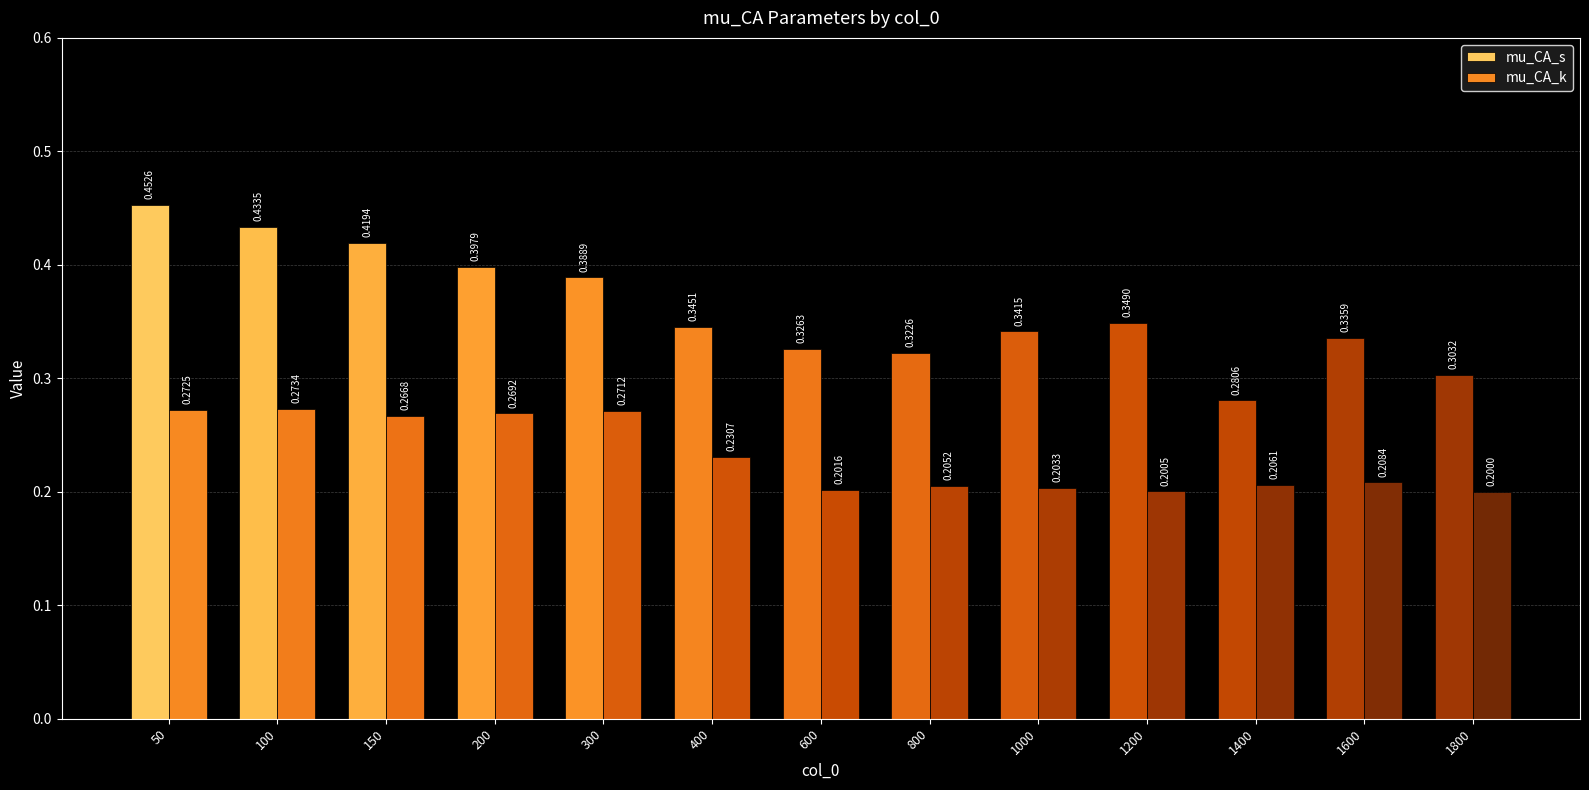

What is the value of the mu_CA_s bar at the 13th from the left?

0.3